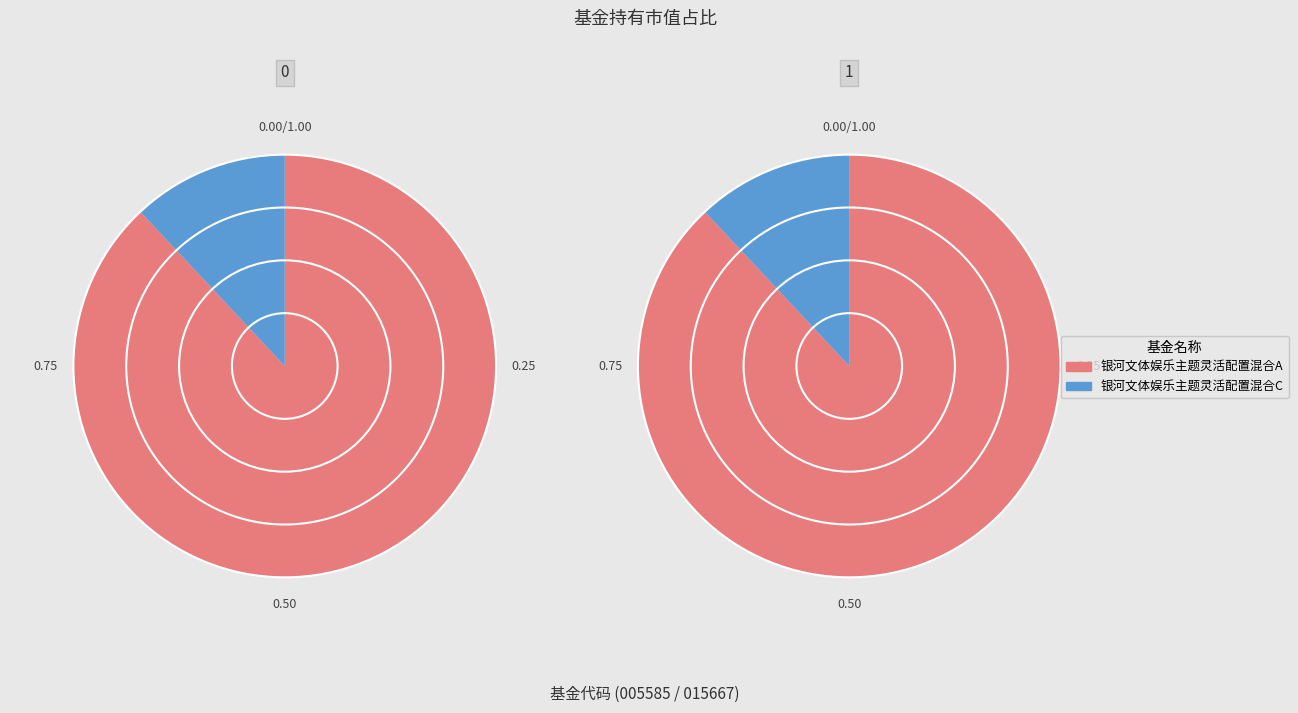

How many segments does this pie chart have?

2